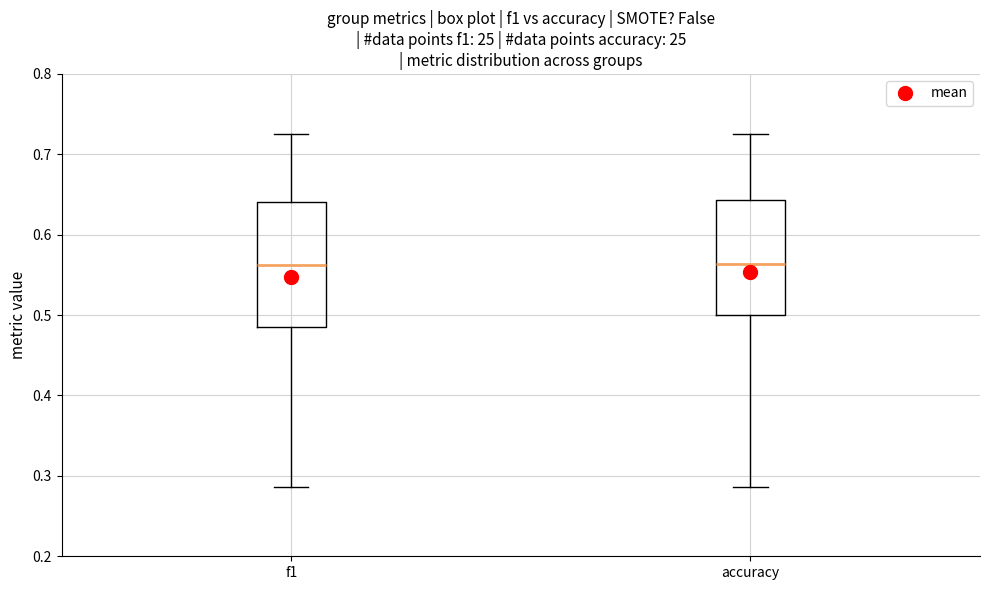

Which box is the tallest, from its lower edge to its upper edge?

f1